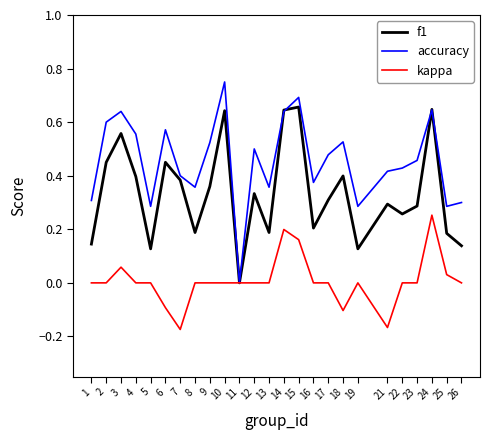

At which category does the chart reach its peak across all series?

10